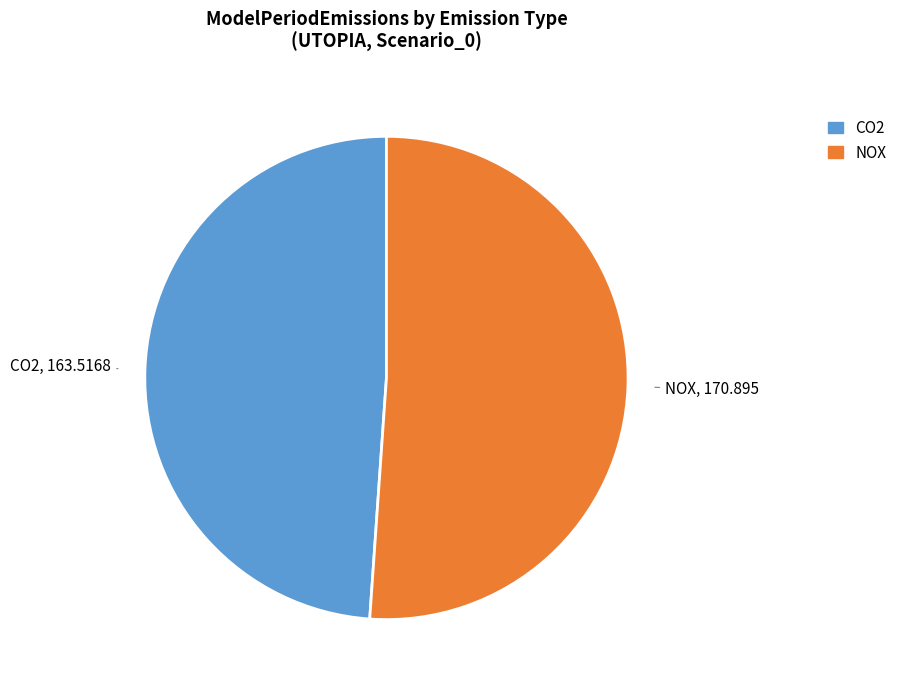

Which slice is the smallest?

CO2